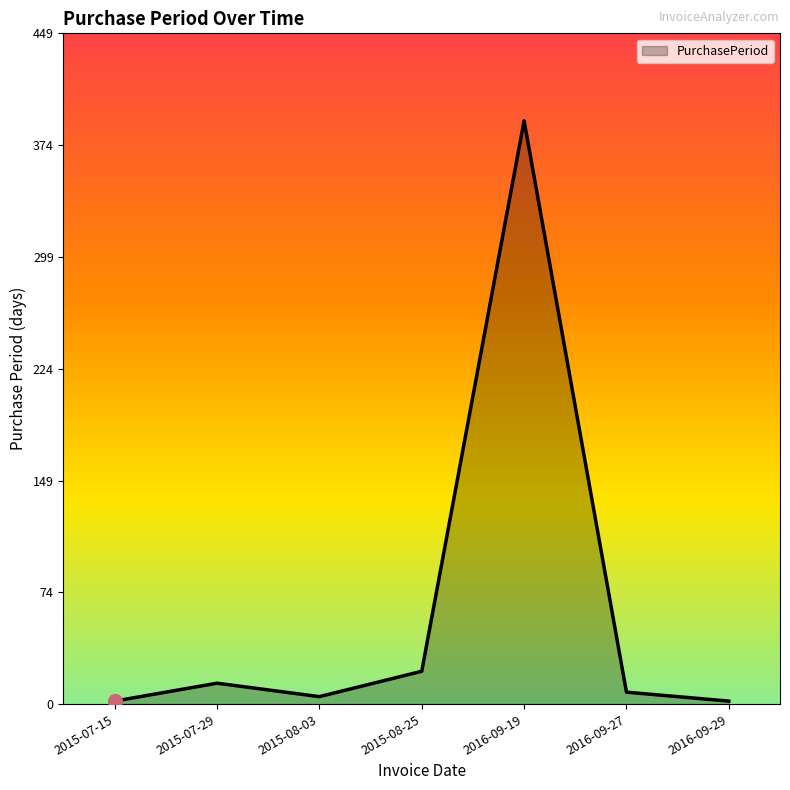

What is the change in value from 2015-07-29 to 2016-09-19?

+377